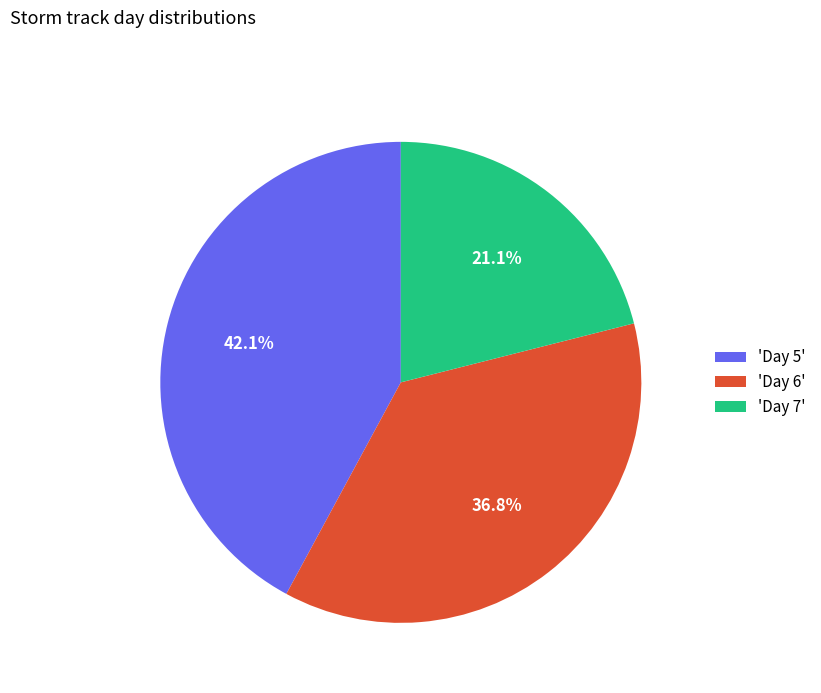

Count the number of slices in the pie.

3